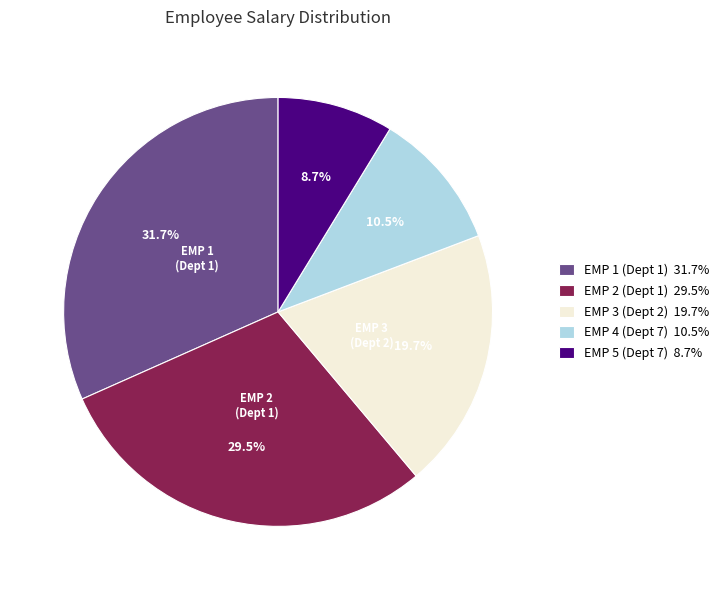

What is the ratio of the value at EMP 5 (Dept 7) 8.7% to the value at EMP 3 (Dept 2) 19.7%?

0.4